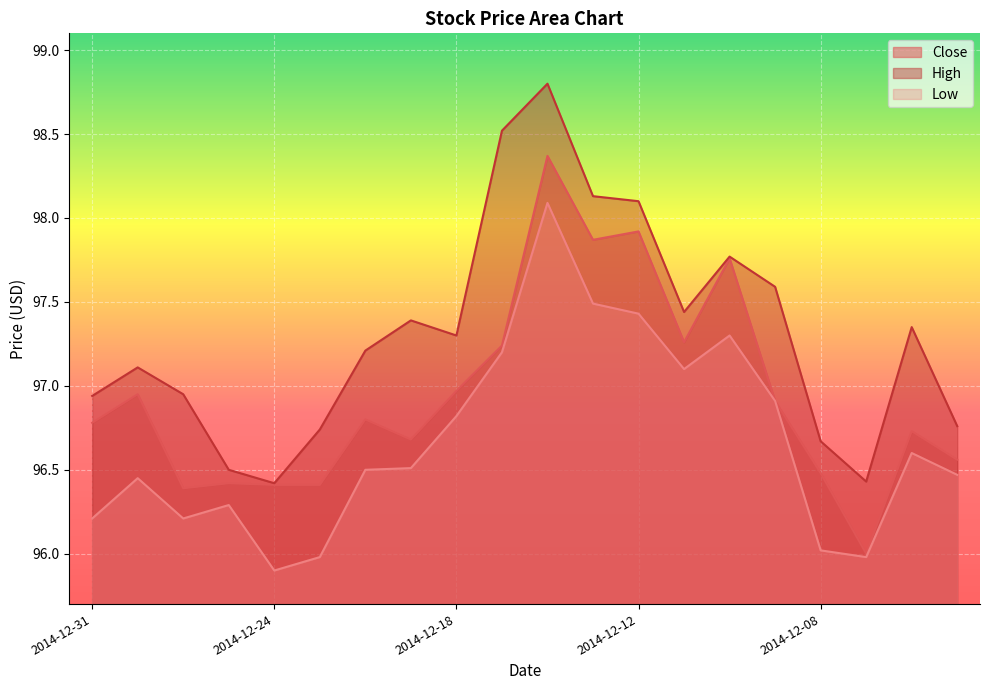

Reading left to right, list all the values displayed in this chart.

Close: 2014-12-31=96.8	2014-12-30=97.0	2014-12-29=96.4	2014-12-26=96.4	2014-12-24=96.4	2014-12-23=96.4	2014-12-22=96.8	2014-12-19=96.7	2014-12-18=97.0	2014-12-17=97.2	2014-12-16=98.4	2014-12-15=97.9	2014-12-12=97.9	2014-12-11=97.3	2014-12-10=97.8	2014-12-09=96.9	2014-12-08=96.5	2014-12-05=96.0	2014-12-04=96.7	2014-12-03=96.6
High: 2014-12-31=96.9	2014-12-30=97.1	2014-12-29=97.0	2014-12-26=96.5	2014-12-24=96.4	2014-12-23=96.7	2014-12-22=97.2	2014-12-19=97.4	2014-12-18=97.3	2014-12-17=98.5	2014-12-16=98.8	2014-12-15=98.1	2014-12-12=98.1	2014-12-11=97.4	2014-12-10=97.8	2014-12-09=97.6	2014-12-08=96.7	2014-12-05=96.4	2014-12-04=97.3	2014-12-03=96.8
Low: 2014-12-31=96.2	2014-12-30=96.5	2014-12-29=96.2	2014-12-26=96.3	2014-12-24=95.9	2014-12-23=96.0	2014-12-22=96.5	2014-12-19=96.5	2014-12-18=96.8	2014-12-17=97.2	2014-12-16=98.1	2014-12-15=97.5	2014-12-12=97.4	2014-12-11=97.1	2014-12-10=97.3	2014-12-09=96.9	2014-12-08=96.0	2014-12-05=96.0	2014-12-04=96.6	2014-12-03=96.5